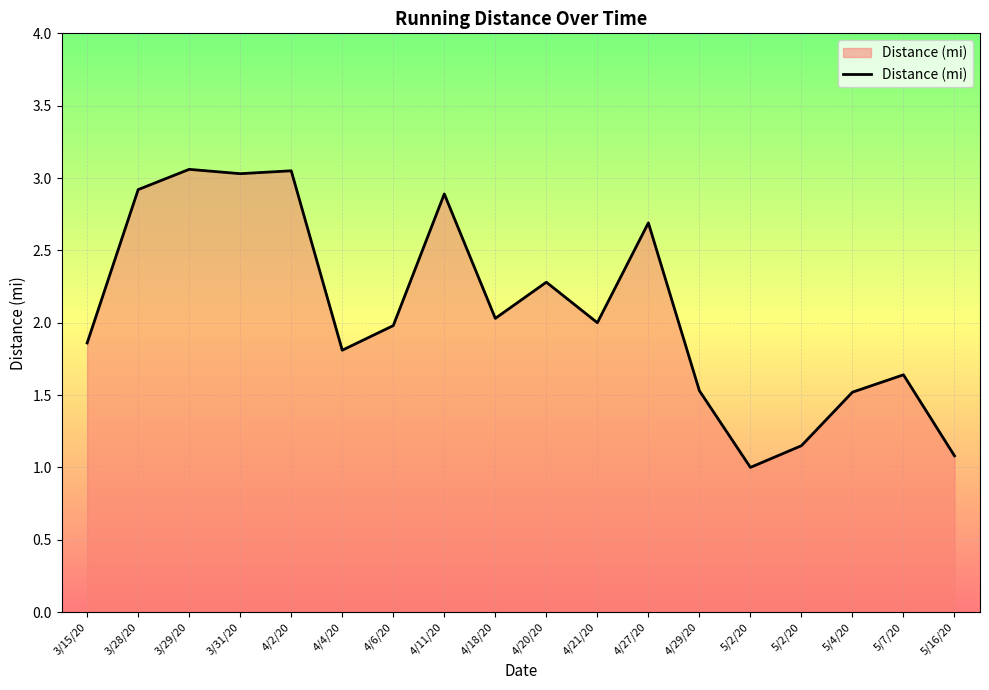

How many categories are shown in the chart?

18